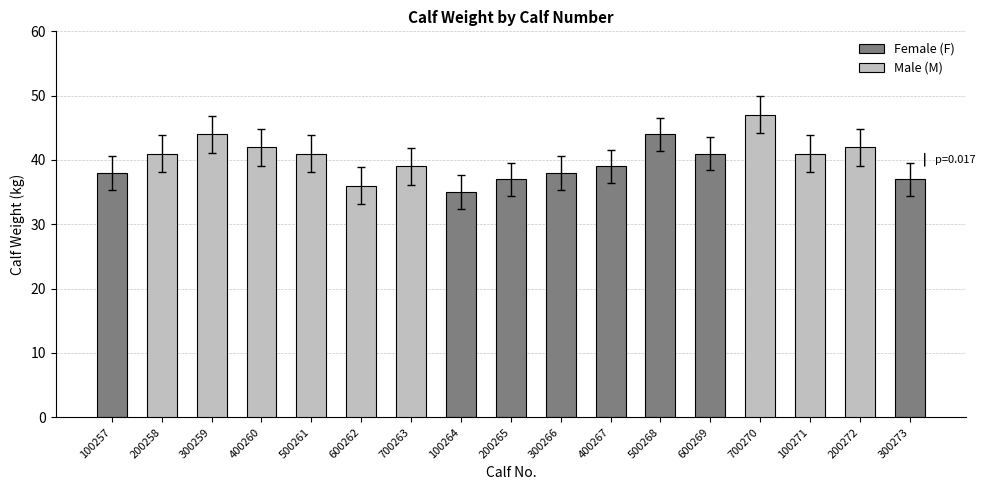

What is the spread (max minus min) of values at 400267?

39